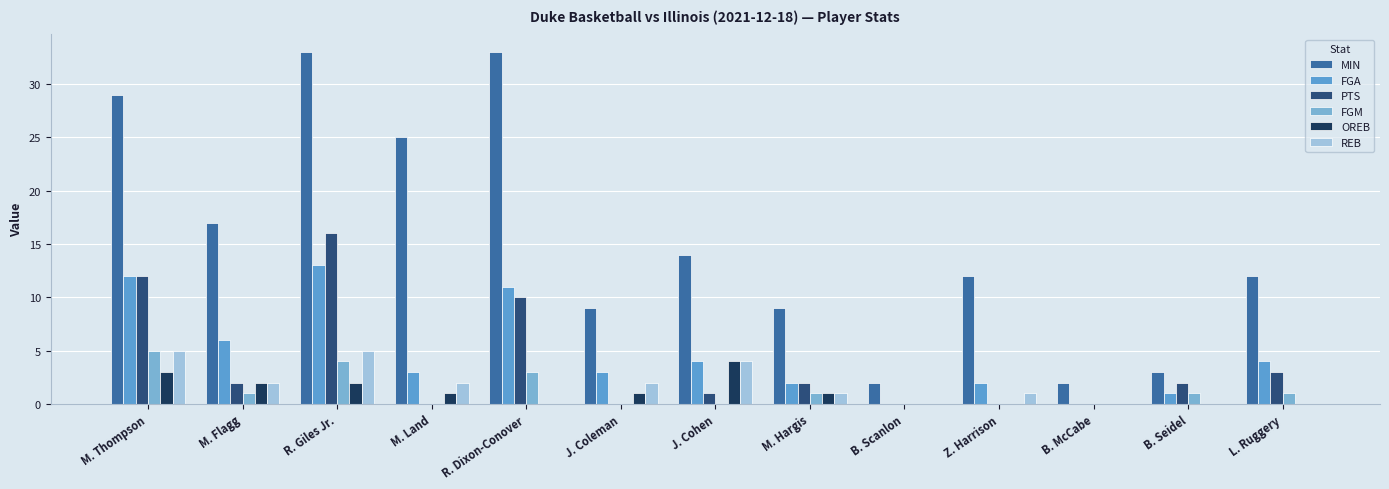

At M. Flagg, list the series in order from largest to smallest.

MIN, FGA, PTS, OREB, REB, FGM